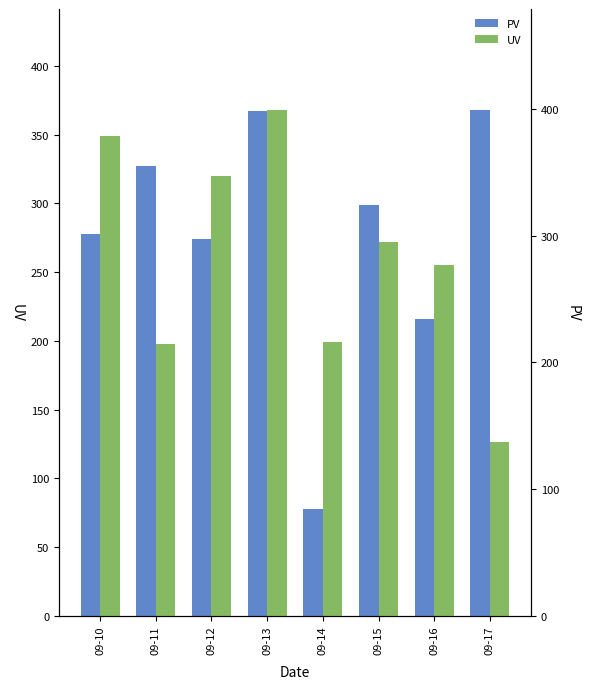

Rank the categories by PV value from highest to lowest.

09-17, 09-13, 09-11, 09-15, 09-10, 09-12, 09-16, 09-14